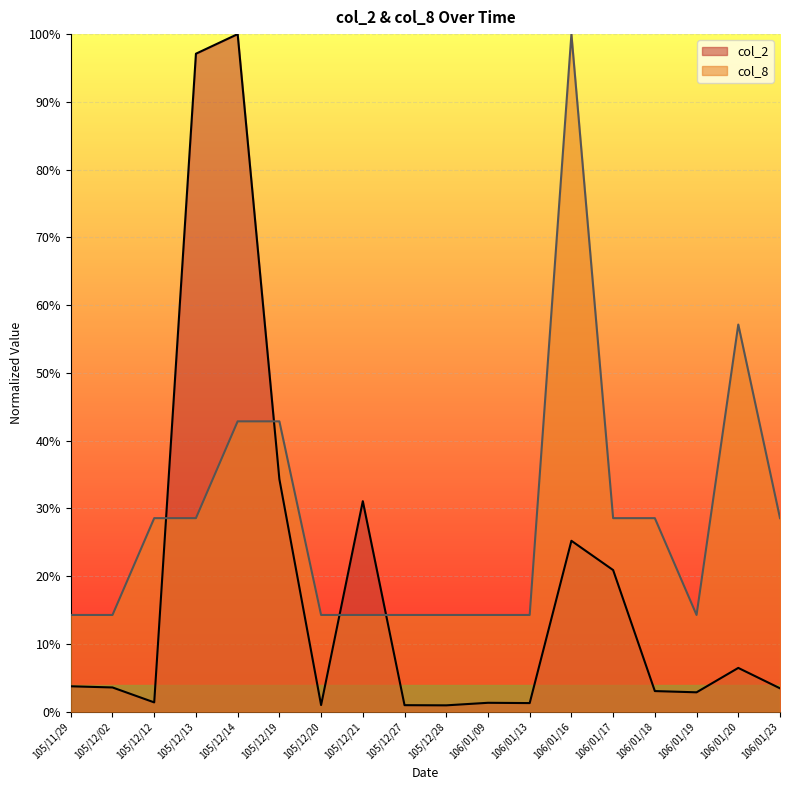

What is the label of the 4th point from the right?

106/01/18